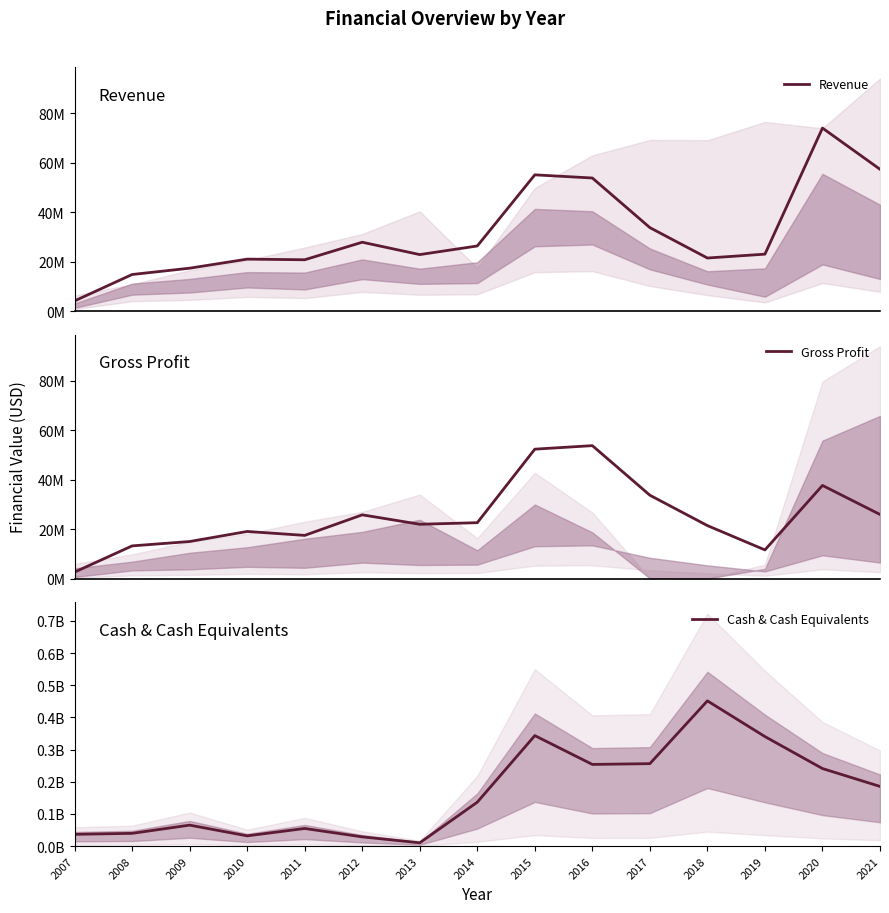

Reading left to right, extract all data points from this chart.

Revenue: 4101360	14770165	17319044	20980184	20728404	27814955	22816151	26298701	55043404	53766000	33715000	21432000	22990000	73949000	57293000
Gross Profit: 2624404	13227719	14993696	19058385	17468732	25784908	21968295	22608104	52337481	53766000	33715000	21432000	11598000	37674000	25932000
Cash & Cash Equivalents: 36737283	39780605	65326093	31982976	54933575	28841220	10438013	136615351	343557169	253988053	256380000	451501000	340522000	241148000	185636000